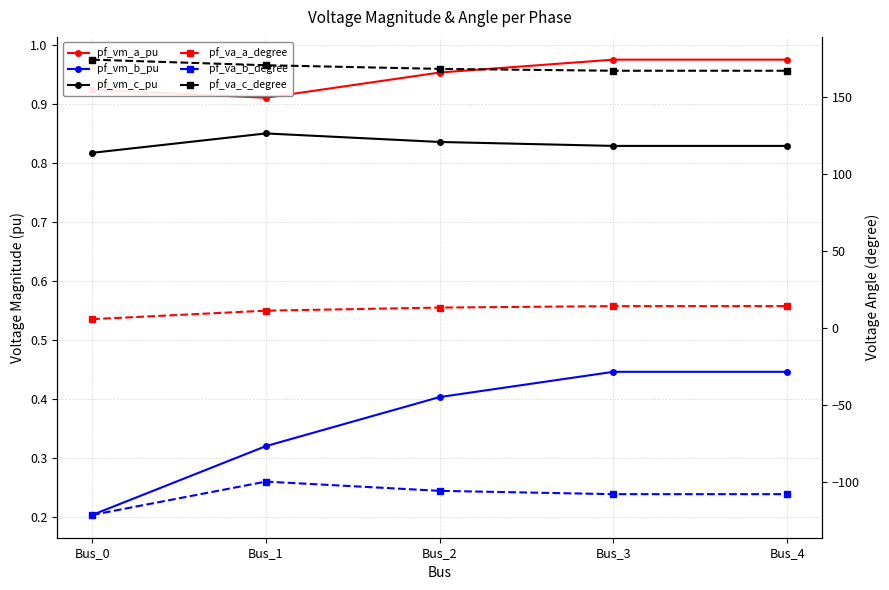

At which category does pf_va_b_degree reach its first local peak?

Bus_1